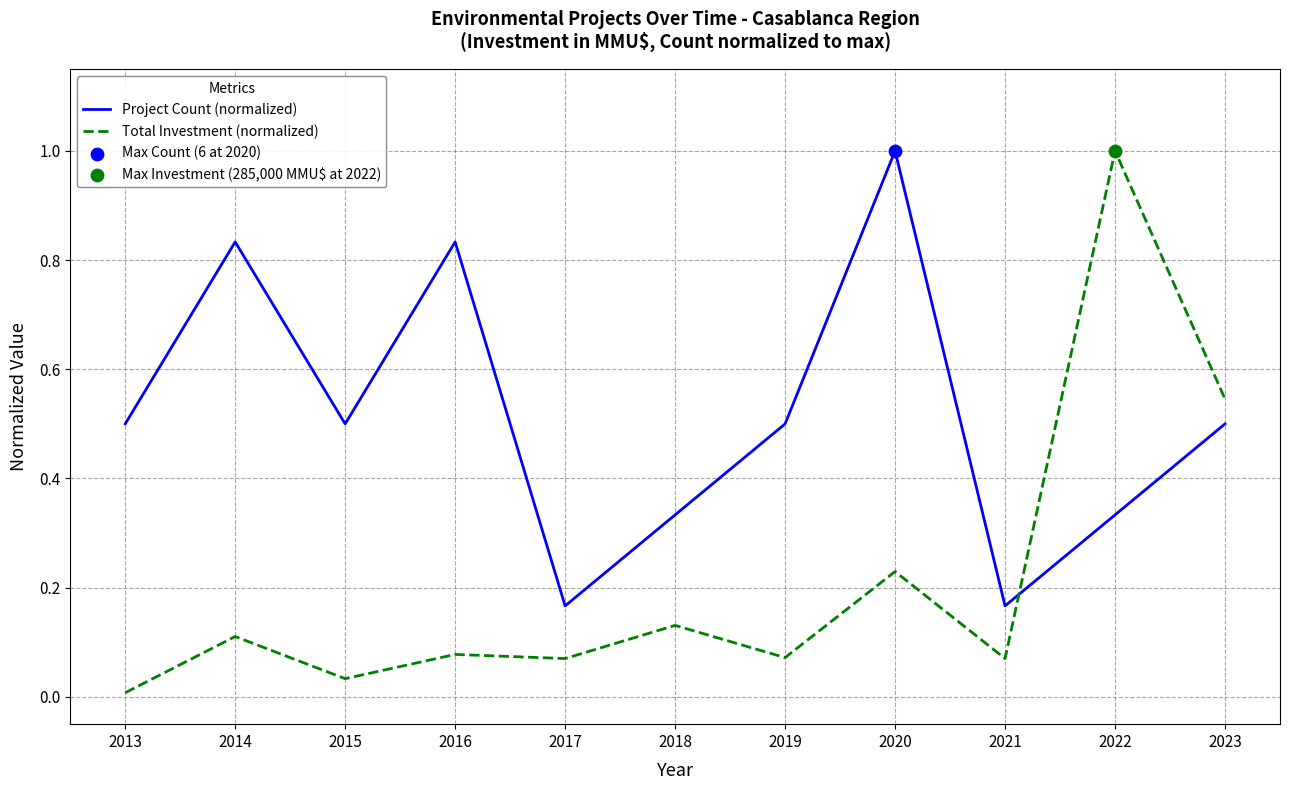

What is the total value across all series at 2016?

0.9